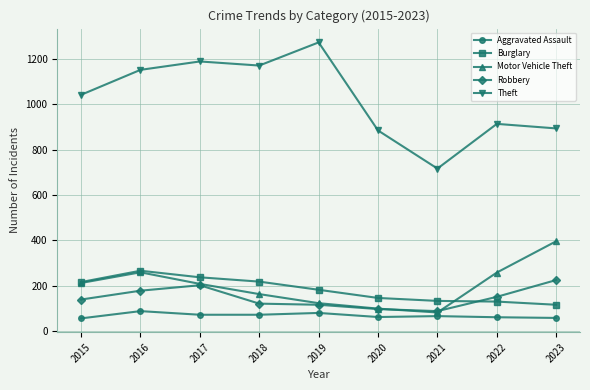

What is the value of the Burglary point at the 7th from the left?

133